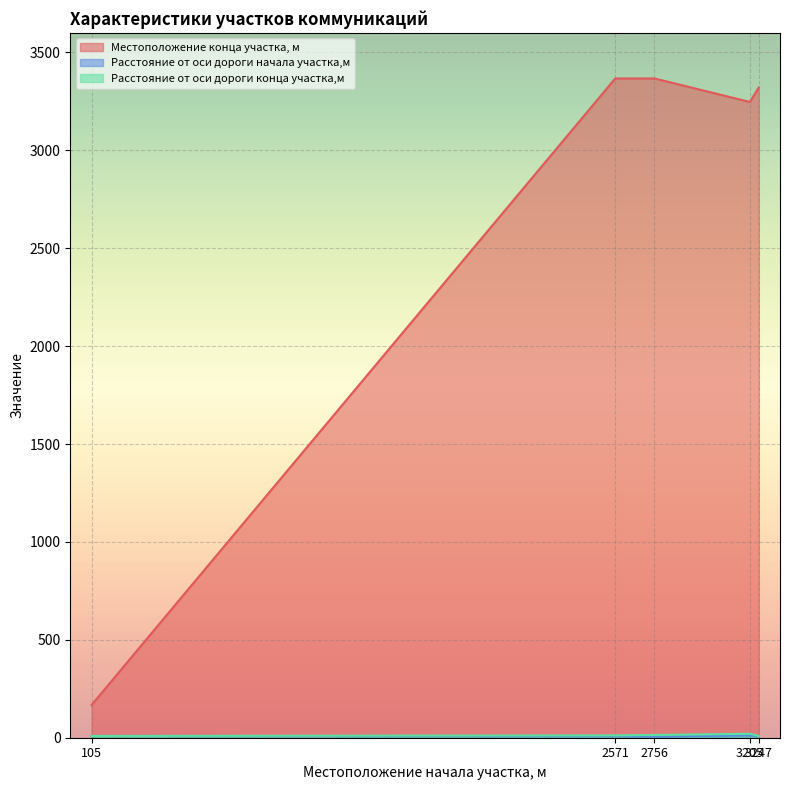

Rank the series at 2756 from lowest to highest value.

Расстояние от оси дороги начала участка,м, Расстояние от оси дороги конца участка,м, Местоположение конца участка, м